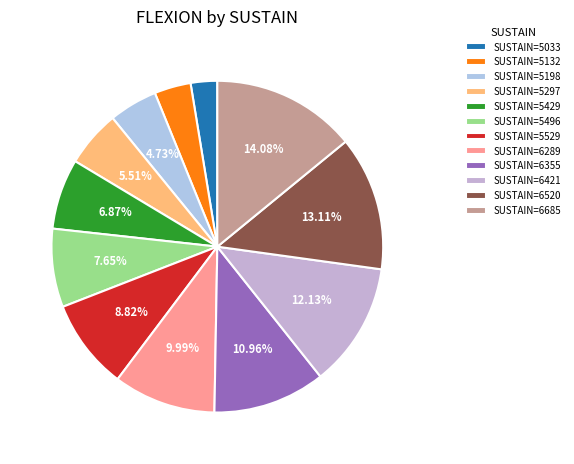

How many slices are in this pie chart?

12